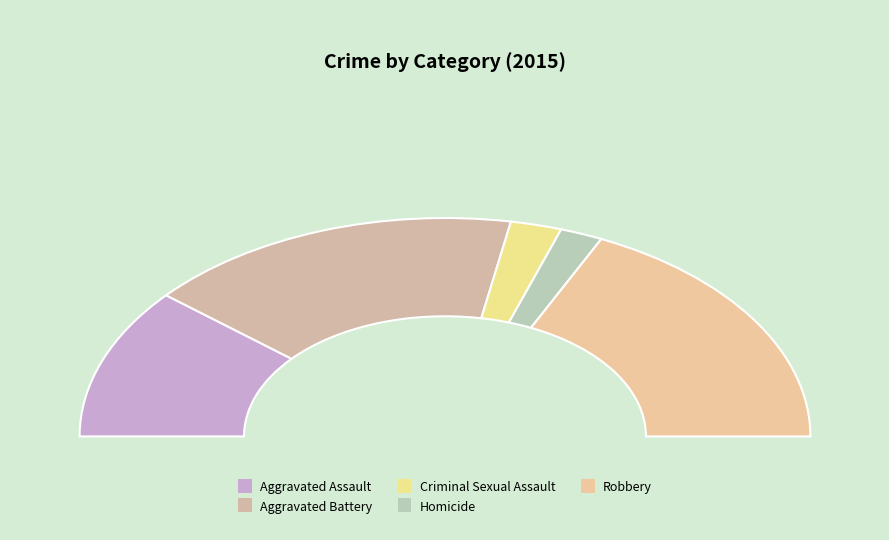

To the nearest percent, what is the combined percentage of Aggravated Battery and Homicide?

37%